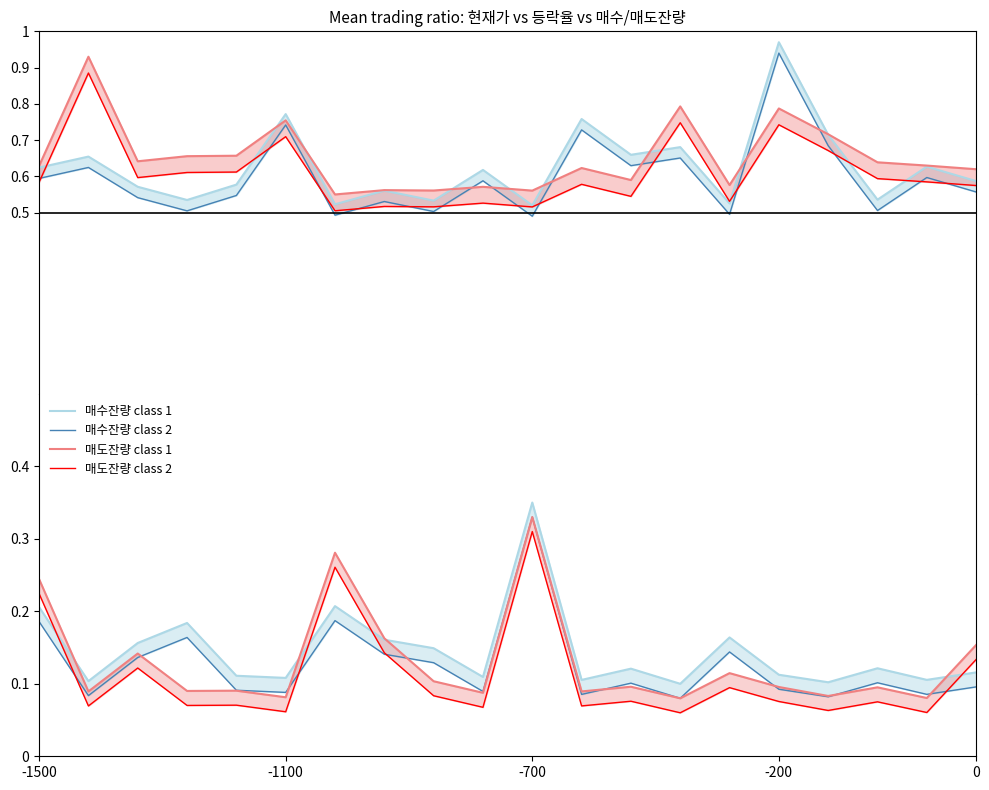

What is the value of the 매수총잔량 point at the 7th from the left?

0.2